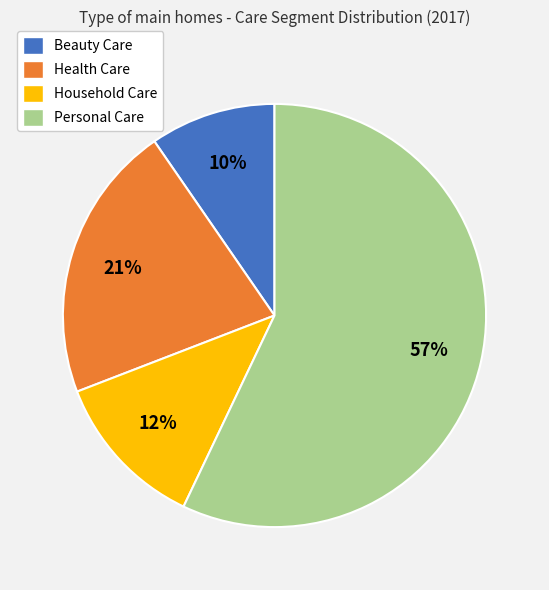

How many slices are in this pie chart?

4